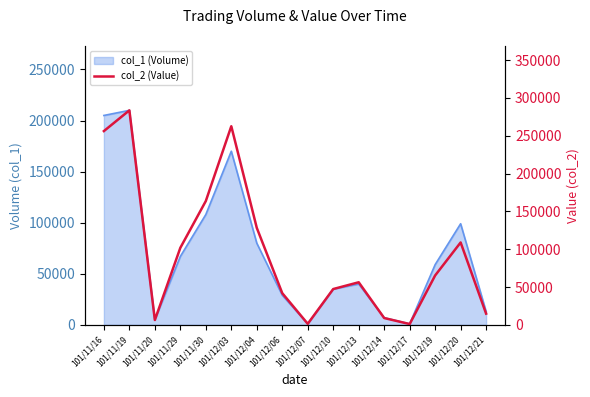

Where is the data nearest to the value 142285?

101/12/04